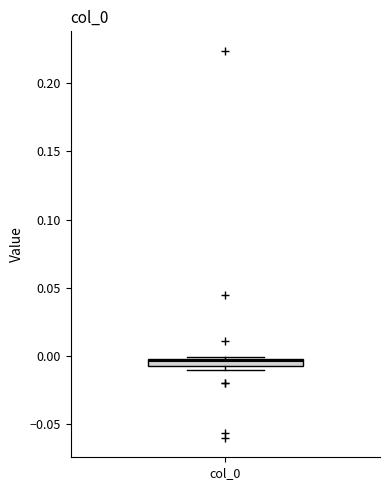

Where is the upper edge of the box for col_0 on the y-axis? The values are not printed on the chart, so give them approximately, as read against the axis.

0.000